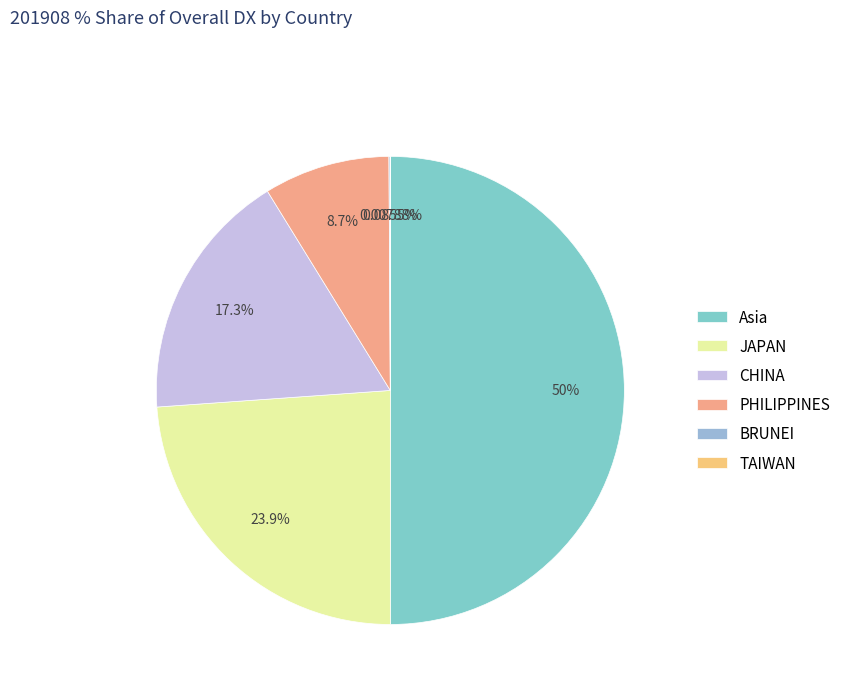

Approximately how many times larger is the value at JAPAN compared to CHINA?

1.4